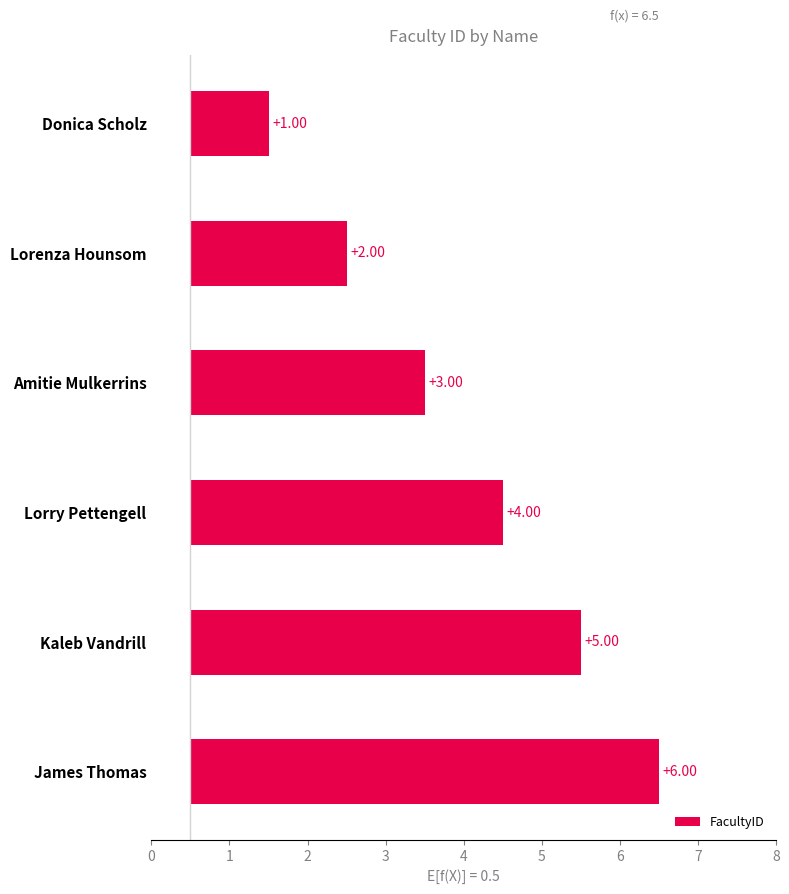

The value at James Thomas is 9. True or false?

False